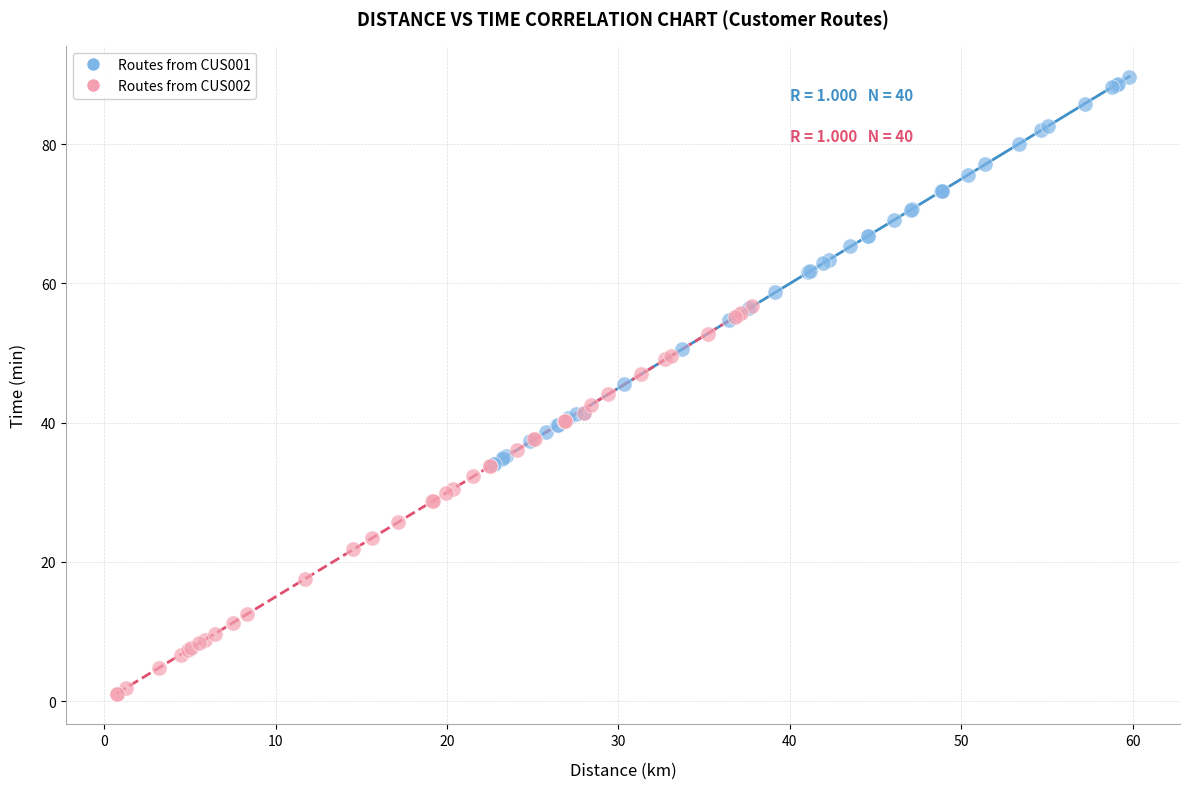

Which series reaches the minimum Y coordinate?

Routes from CUS002